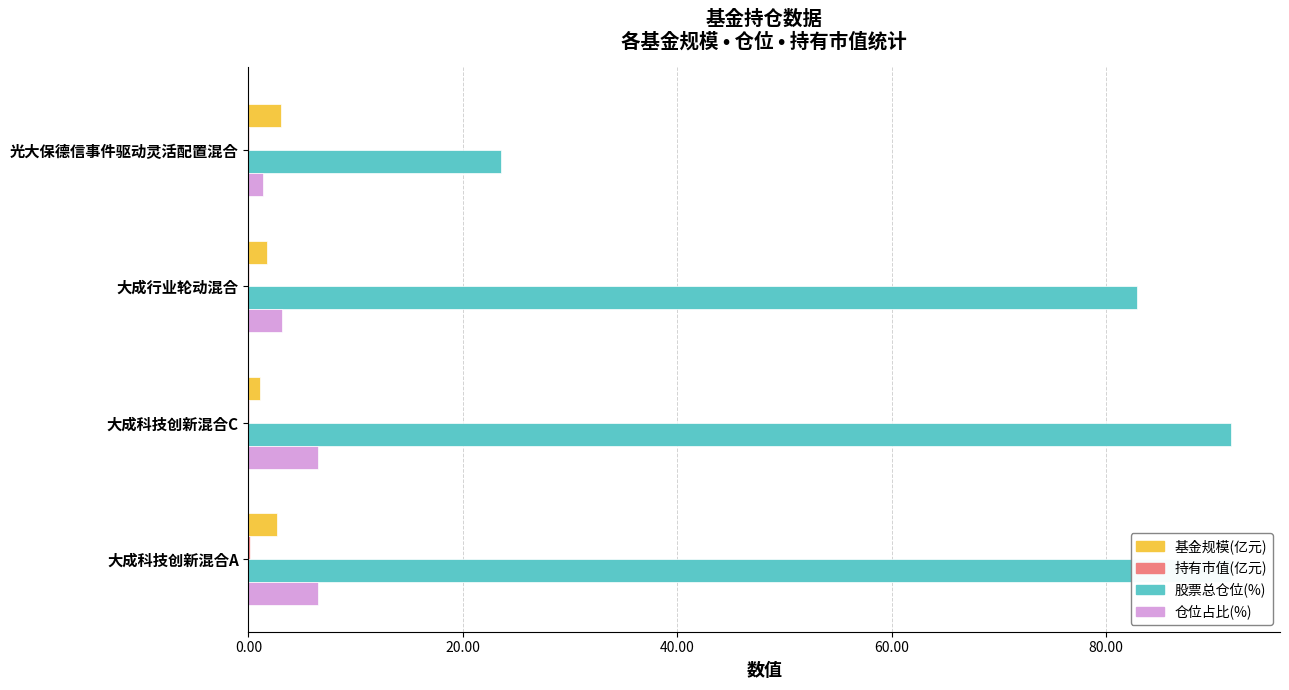

What position from the left is 大成行业轮动混合?

3